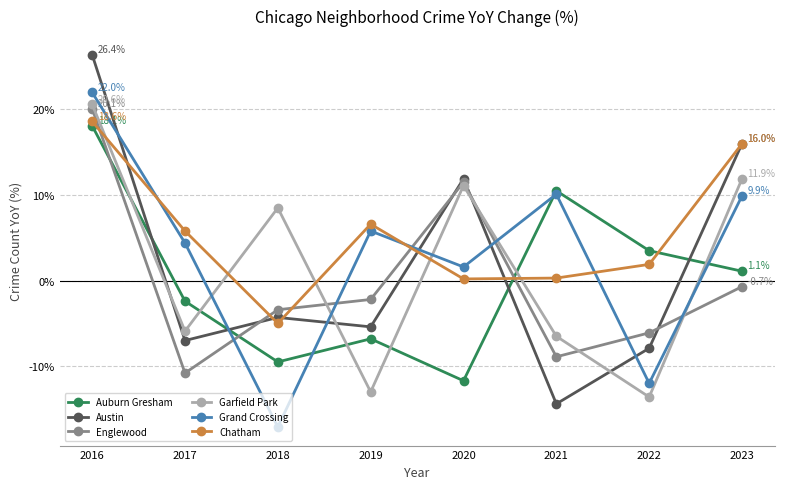

What is the spread (max minus min) of values at 2017?

16.6